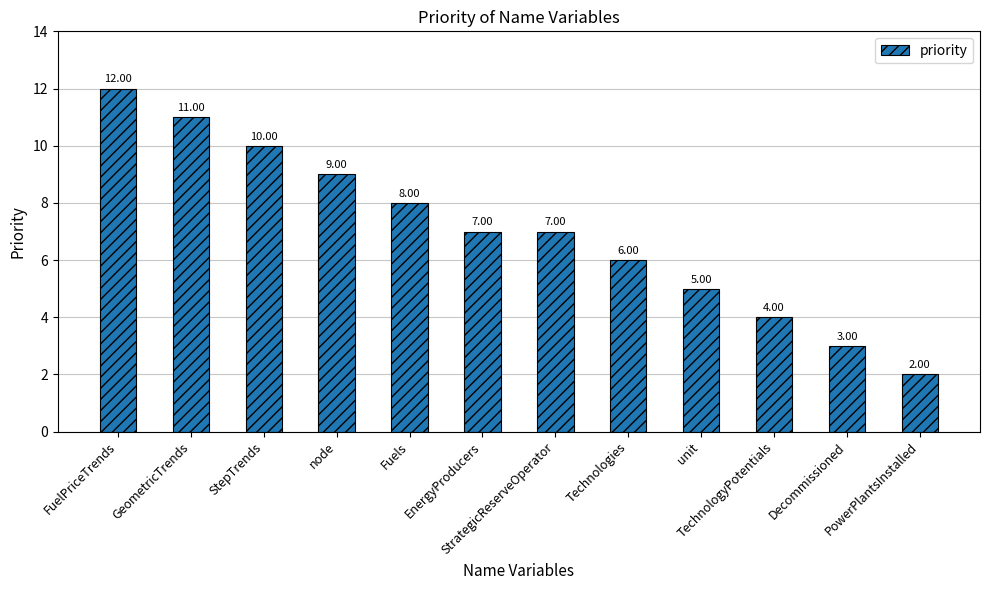

What is the difference between the maximum and second lowest values?

9